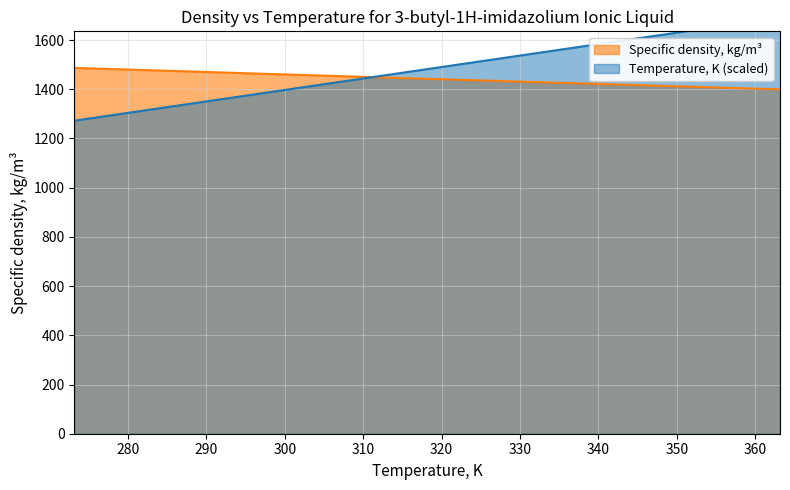

What is the difference between the second highest and second lowest values in the Temperature, K series?

349.3